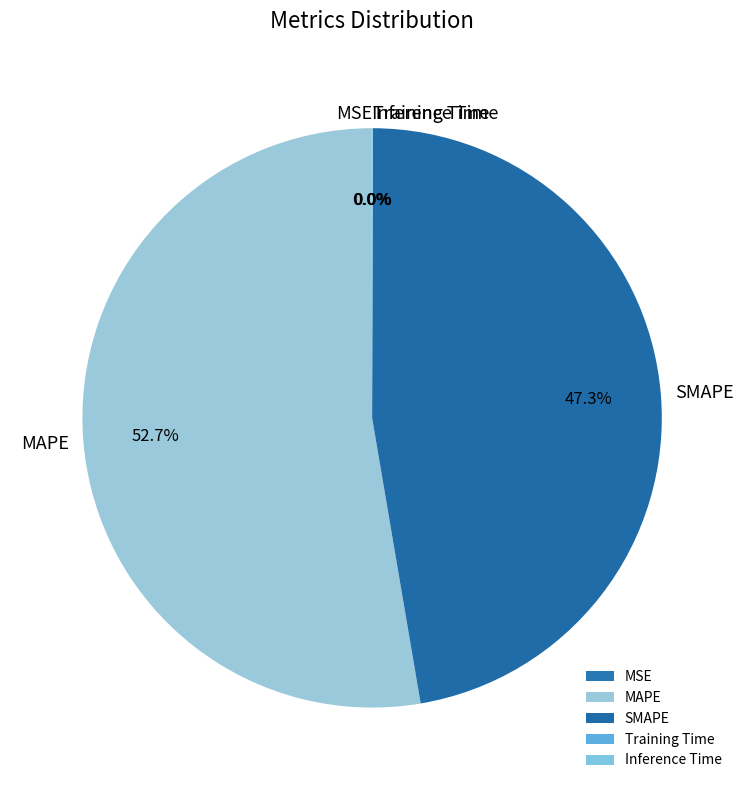

The SMAPE slice represents 47% of the pie. True or false?

True